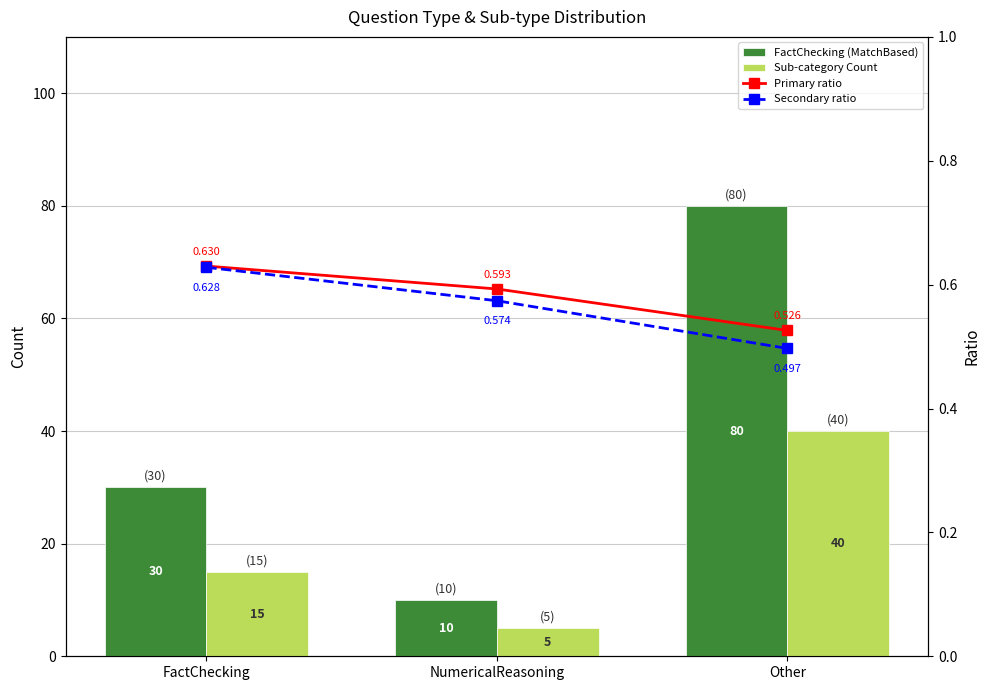

At FactChecking, list the series in order from smallest to largest.

Secondary ratio, Primary ratio, Sub-category Count, FactChecking (MatchBased)